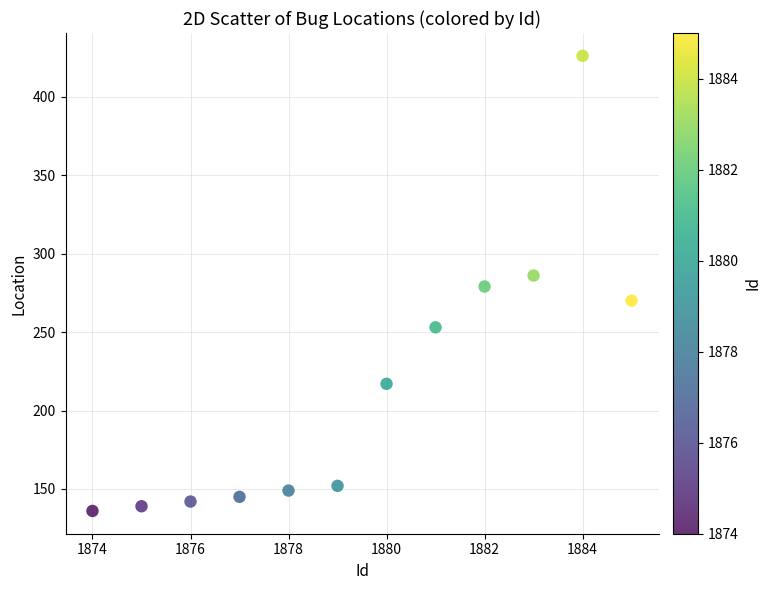

What is the average X value?

1880